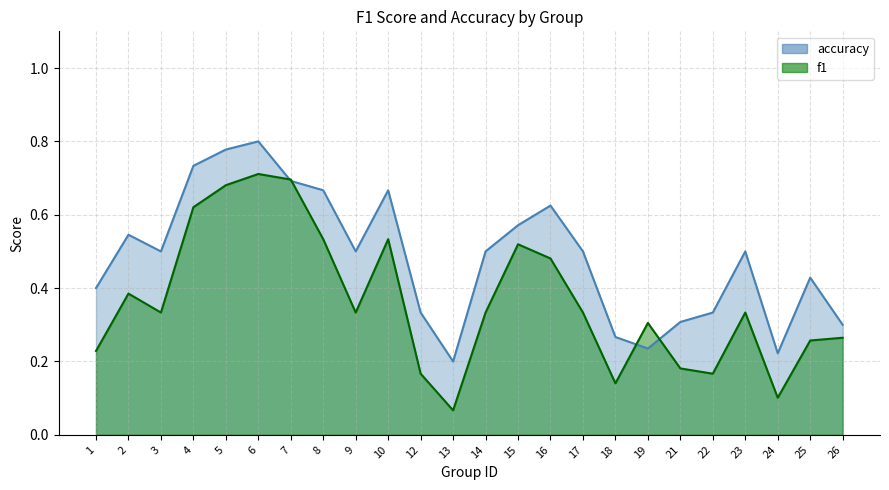

List the series in order of their overall mean, lowest first.

f1, accuracy